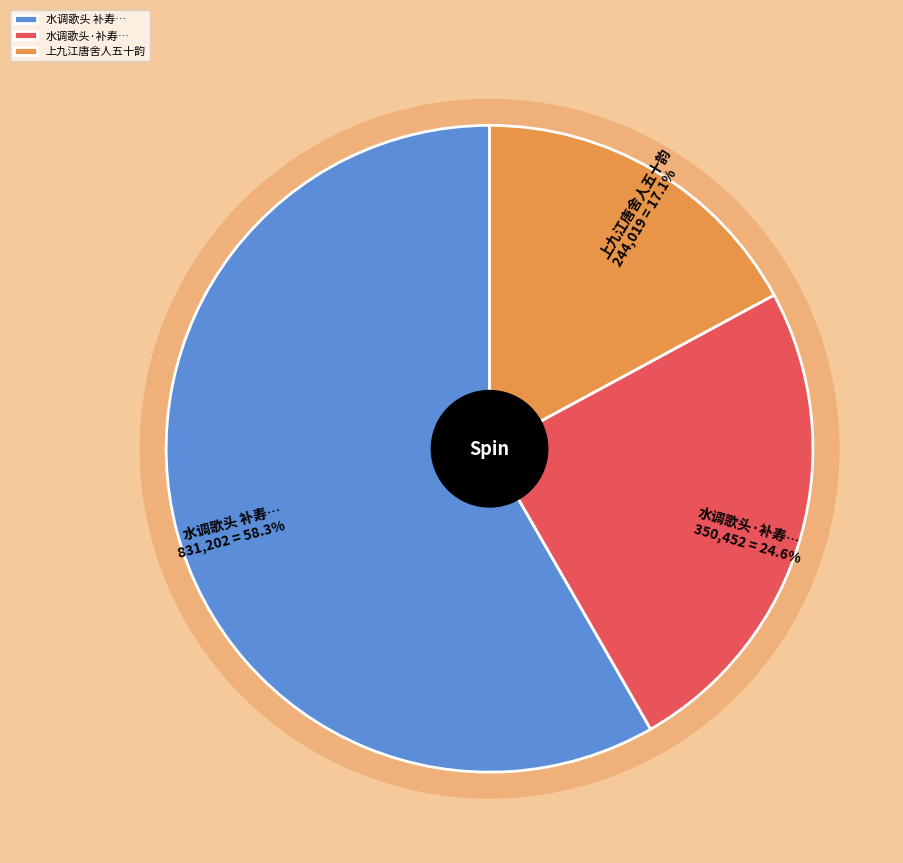

Do 上九江唐舍人五十韵 and 水调歌头 补寿何诗孙舍人五十。时君将乞郡，余亦将游岭南矣 together represent more than half of the pie?

Yes